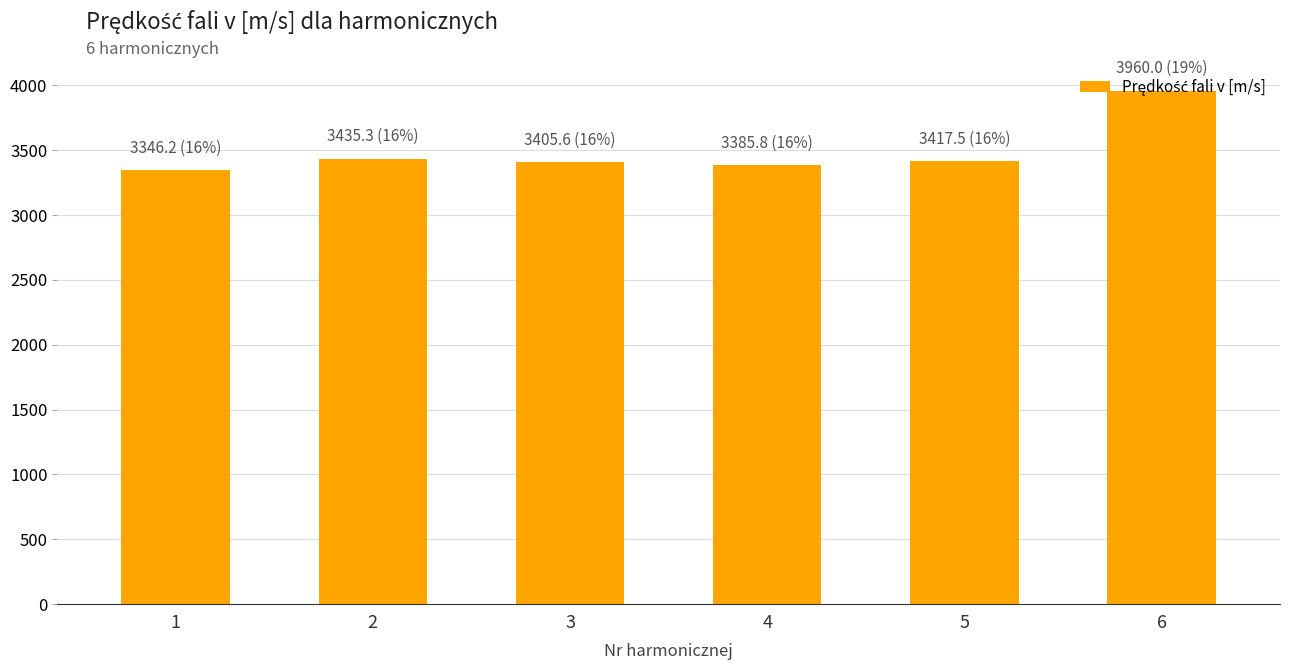

Are the bars grouped side by side (vs. stacked)?

No